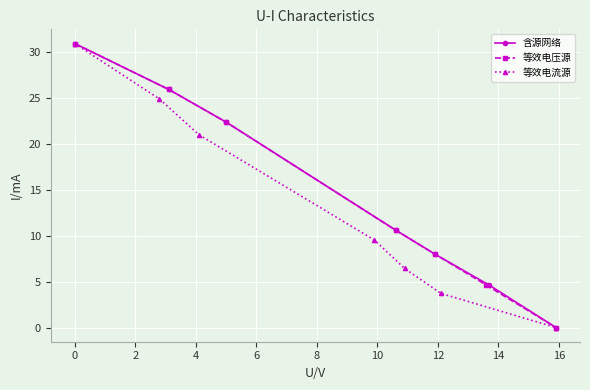

True or false: 含源网络 has more than 0 interior local peaks.

False